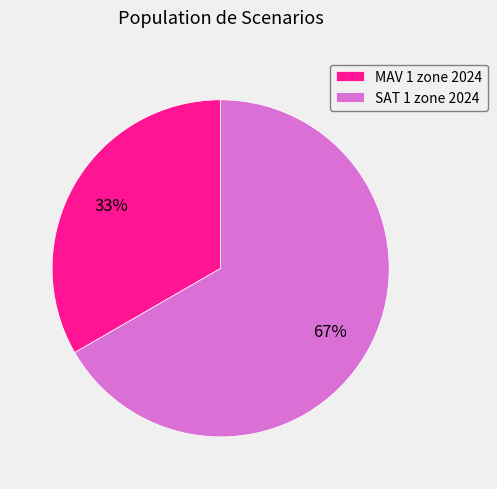

Does any single category account for the majority?

Yes